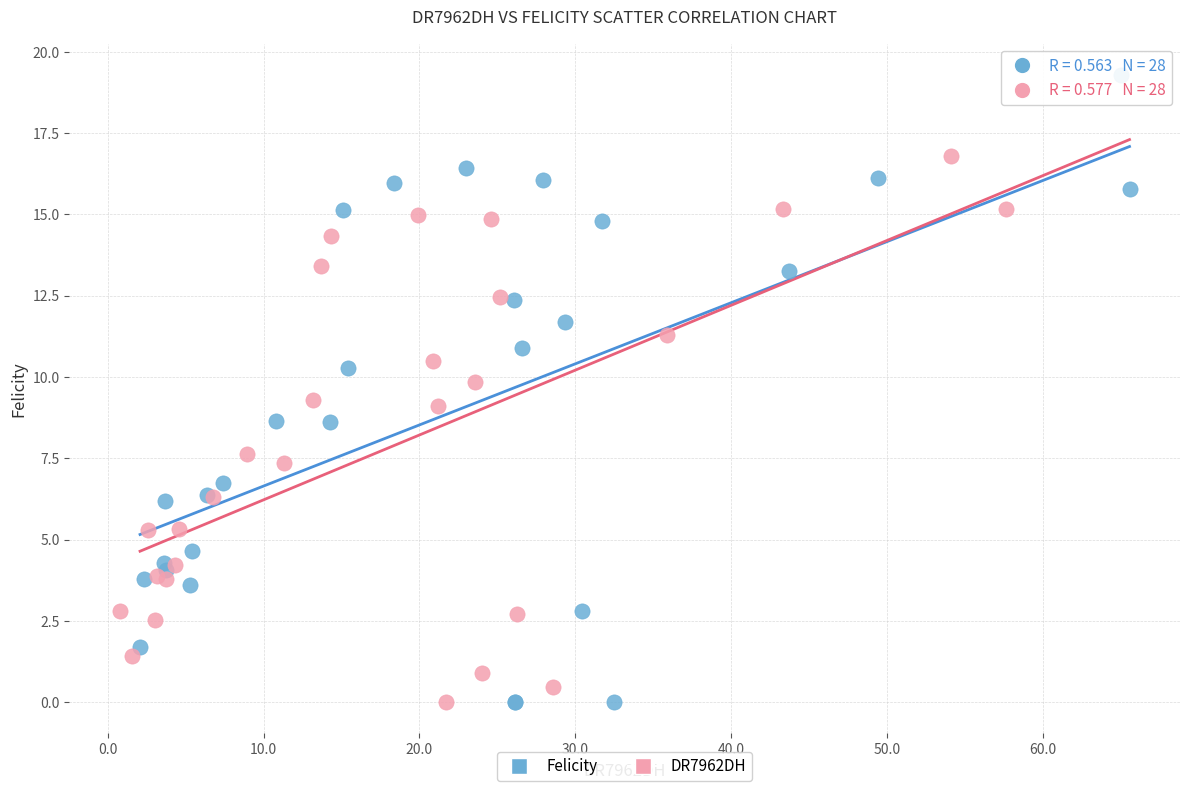

Which series has the widest spread of Y values?

Felicity